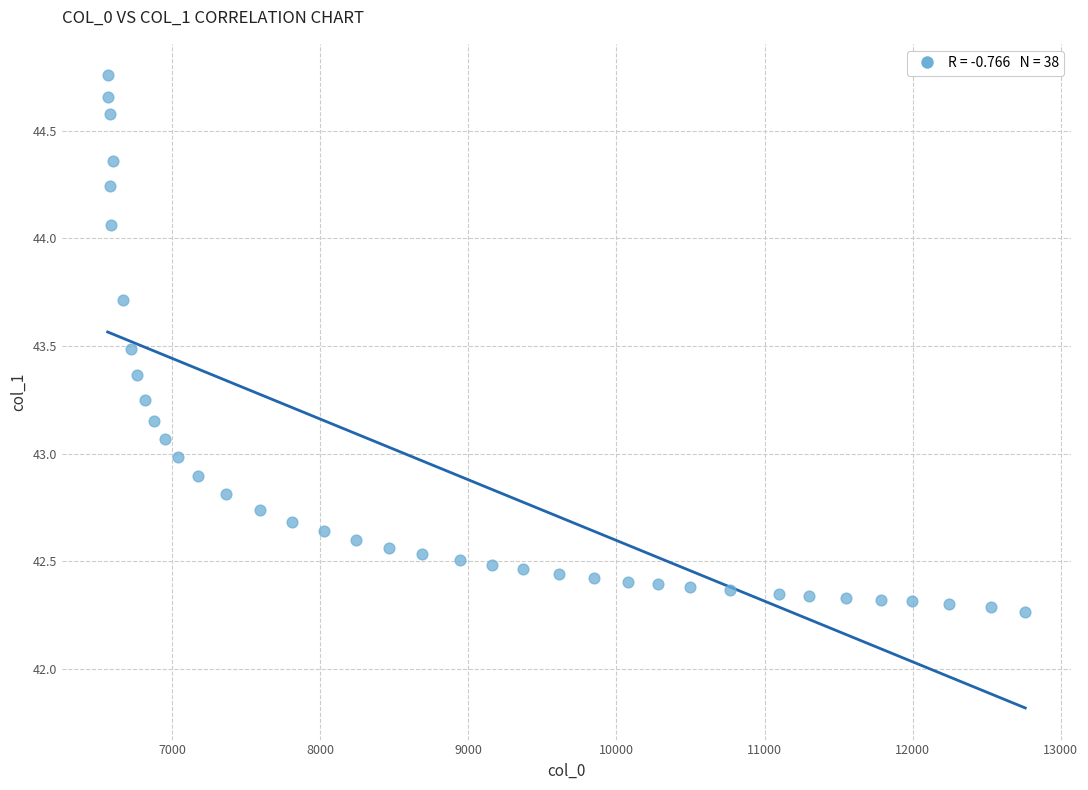

What is the range of X values (max minus min)?

6193.7